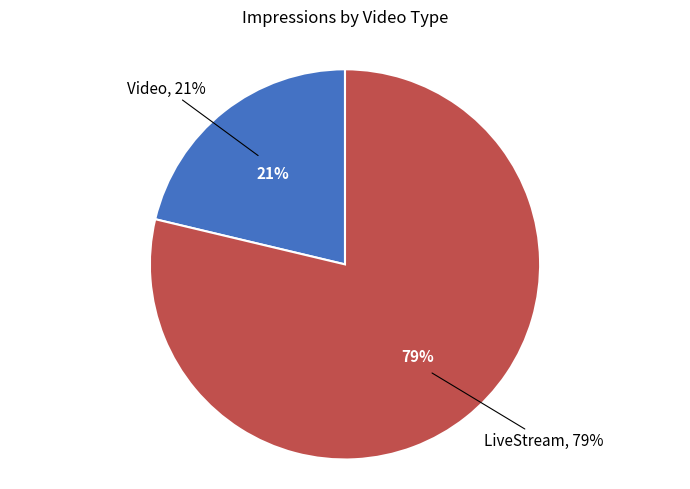

Between LiveStream and LiveStream, which is larger?

LiveStream